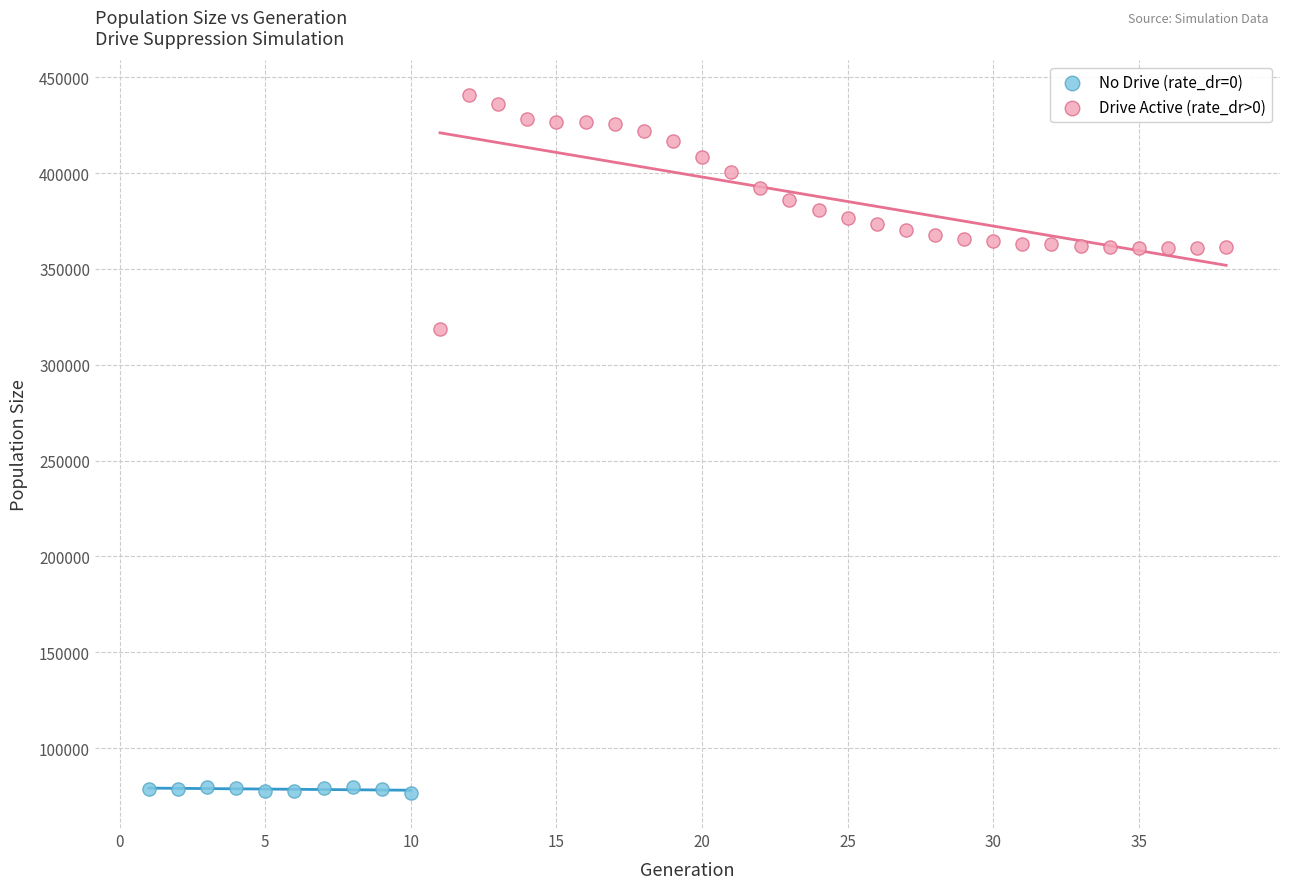

Which series reaches the maximum Y coordinate?

Drive Active (rate_dr>0)